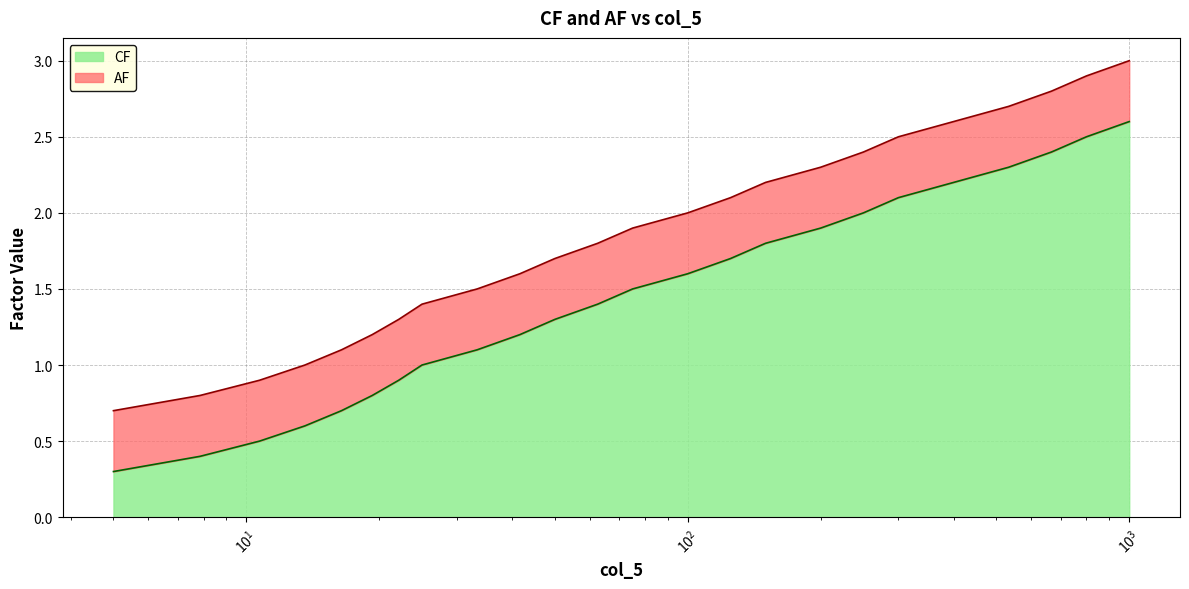

Reading left to right, transcribe all the data shown in this chart.

CF: 0.3	0.4	0.5	0.6	0.7	0.8	0.9	1.0	1.1	1.2	1.3	1.4	1.5	1.6	1.7	1.8	1.9	2.0	2.1	2.2	2.3	2.4	2.5	2.6
AF: 0.7	0.8	0.9	1.0	1.1	1.2	1.3	1.4	1.5	1.6	1.7	1.8	1.9	2.0	2.1	2.2	2.3	2.4	2.5	2.6	2.7	2.8	2.9	3.0